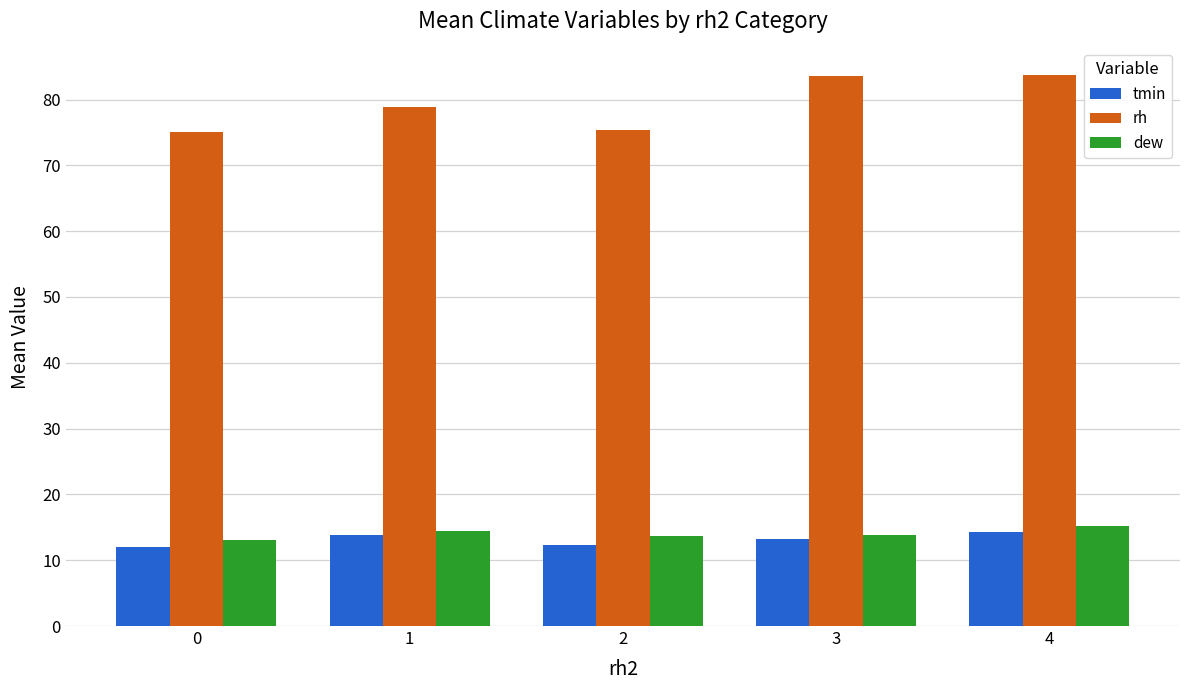

Is it true that dew equals 14.5 at 1?

True